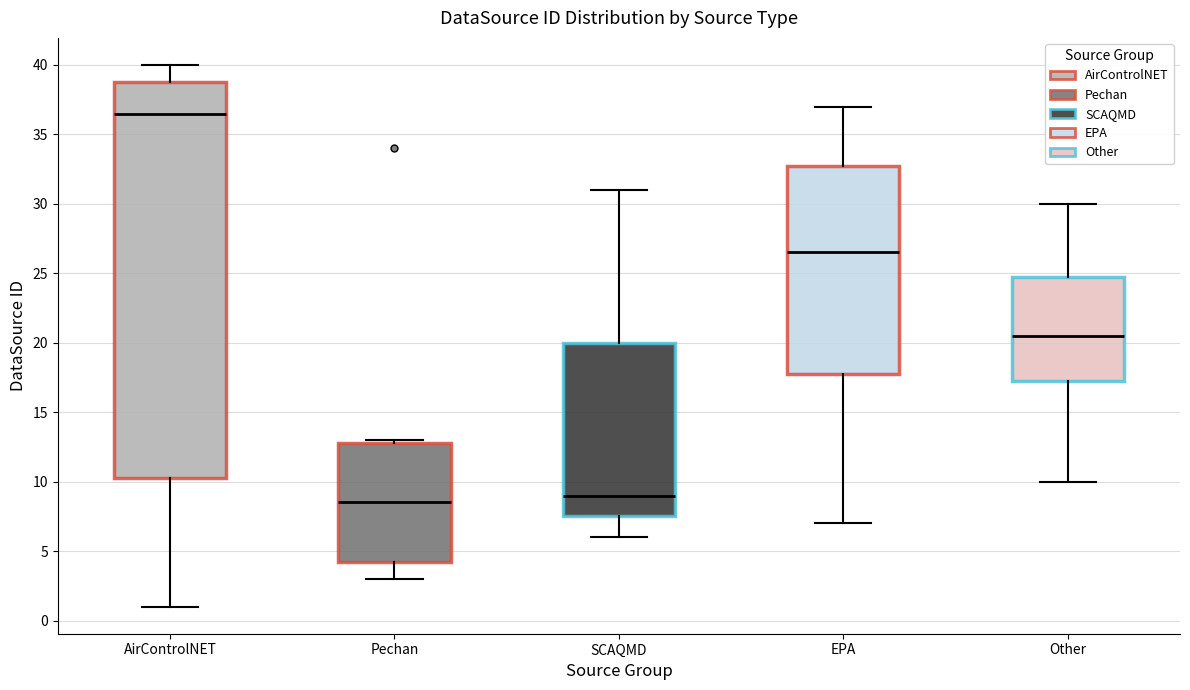

Reading left to right, read every box against the y-axis: the position of its median line, the range the box covers, and the ends of its whiskers. The values are not printed on the chart, so give them approximately, as read against the axis.

AirControlNET: median 36.5, box 10.5 to 39.0, whiskers 1.0 to 40.0
Pechan: median 8.5, box 4.5 to 13.0, whiskers 3.0 to 13.0 (just above the box's upper edge)
SCAQMD: median 9.0, box 7.5 to 20.0, whiskers 6.0 to 31.0
EPA: median 26.5, box 18.0 to 33.0, whiskers 7.0 to 37.0
Other: median 20.5, box 17.5 to 25.0, whiskers 10.0 to 30.0